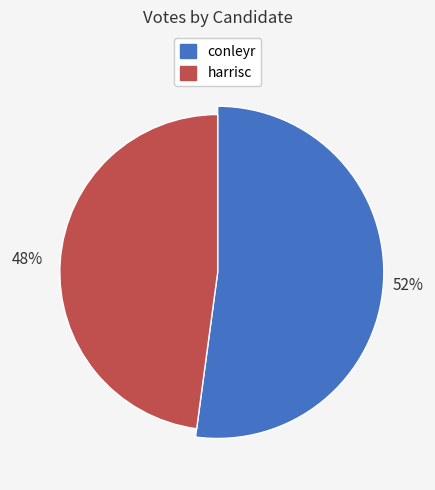

Which category accounts for the majority?

conleyr